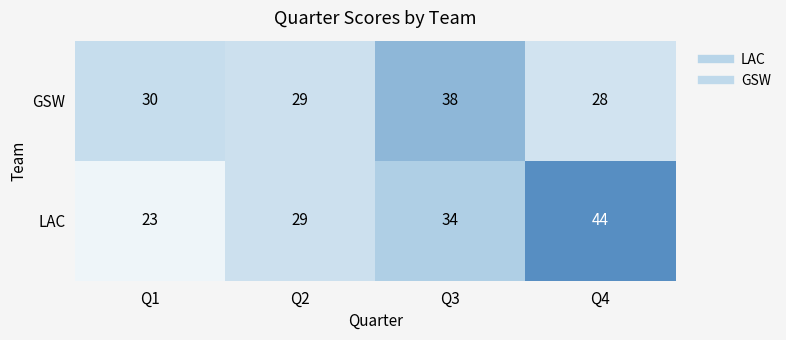

Which category has the lowest value across all series?

Q1